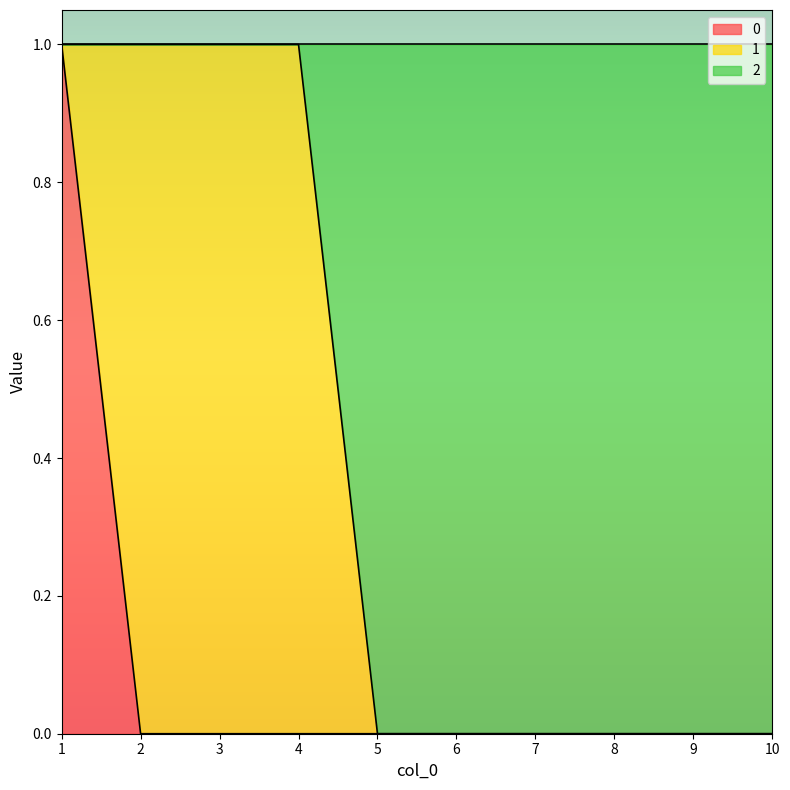

Is it true that 2 equals 0 at 3?

False